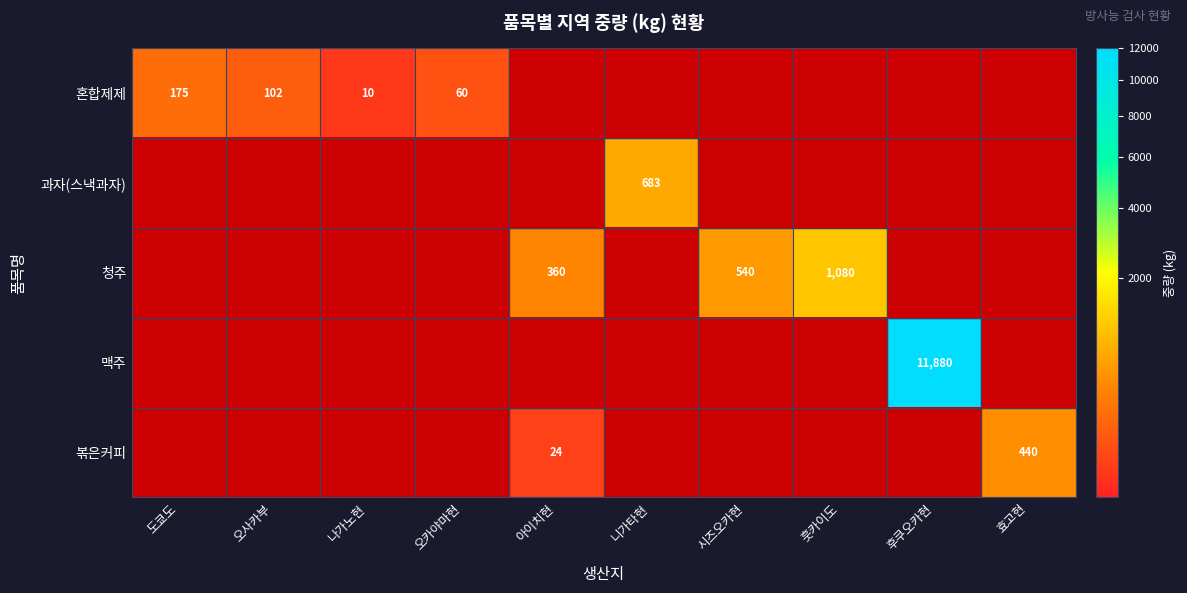

At which category does the chart reach its peak across all series?

후쿠오카현